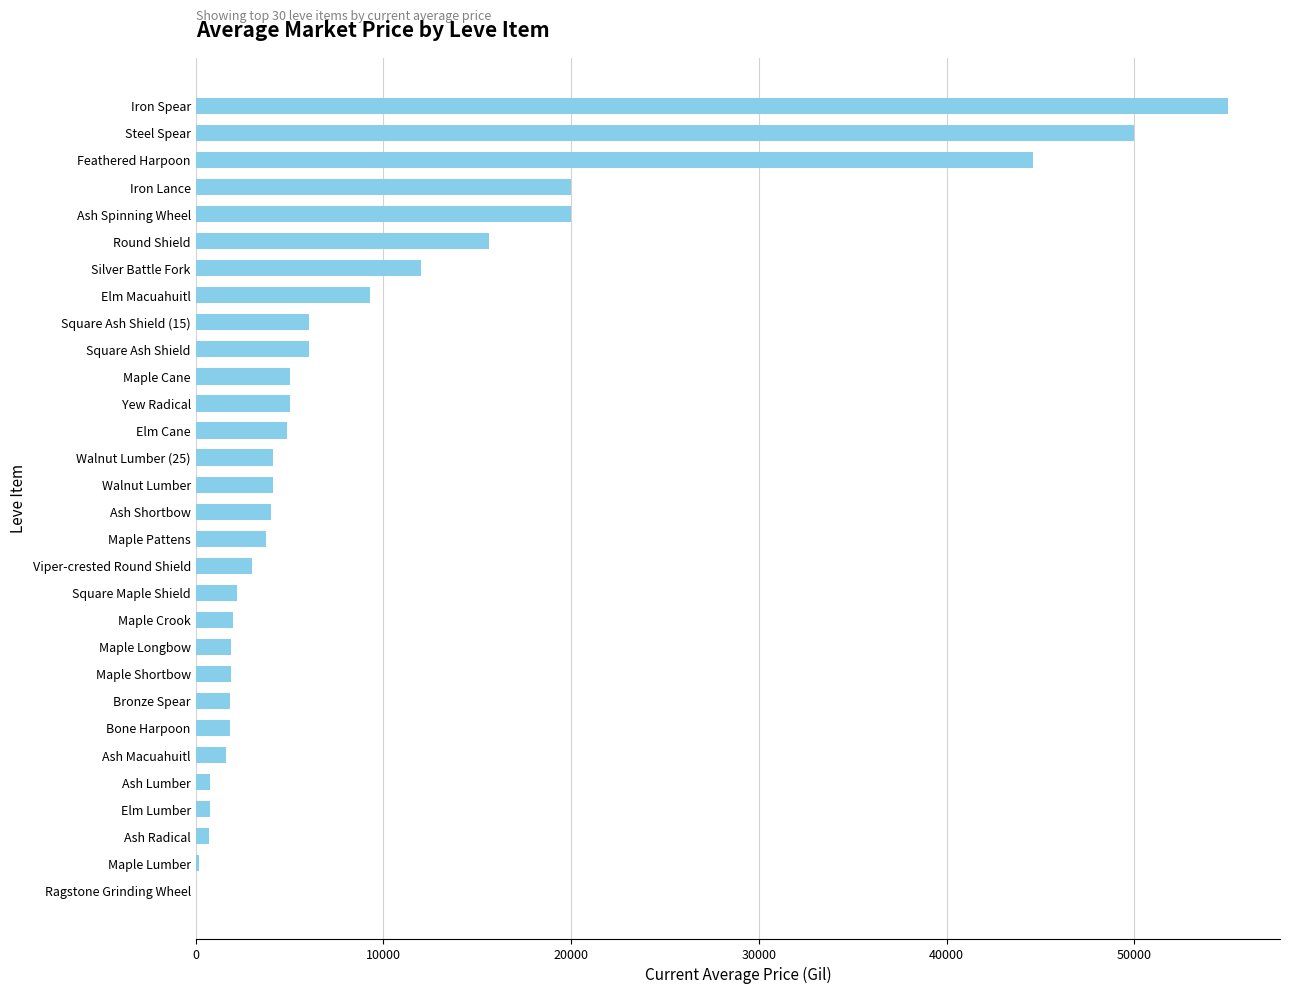

What is the maximum value shown in the chart?

55000.0